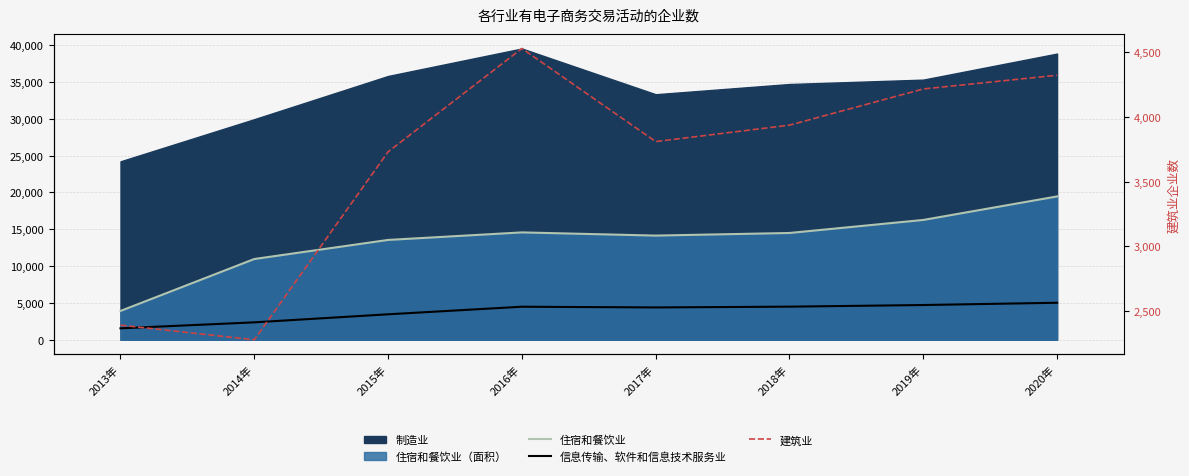

Where is the first local maximum for 建筑业?

2016年